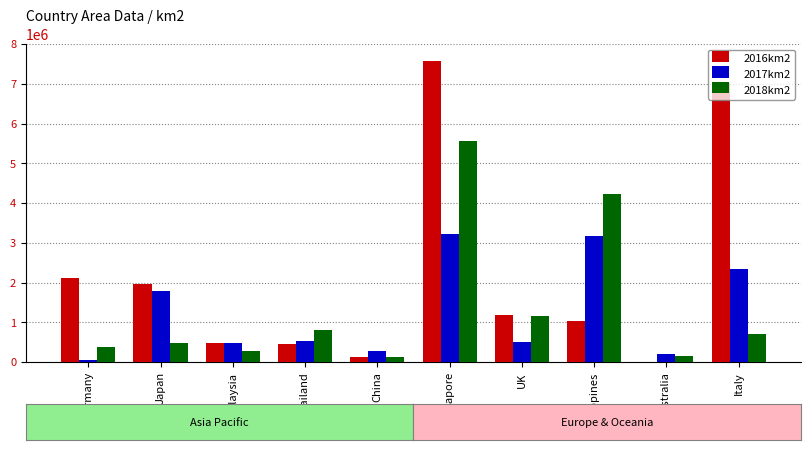

What are all the series names shown in the legend?

2016km2, 2017km2, 2018km2